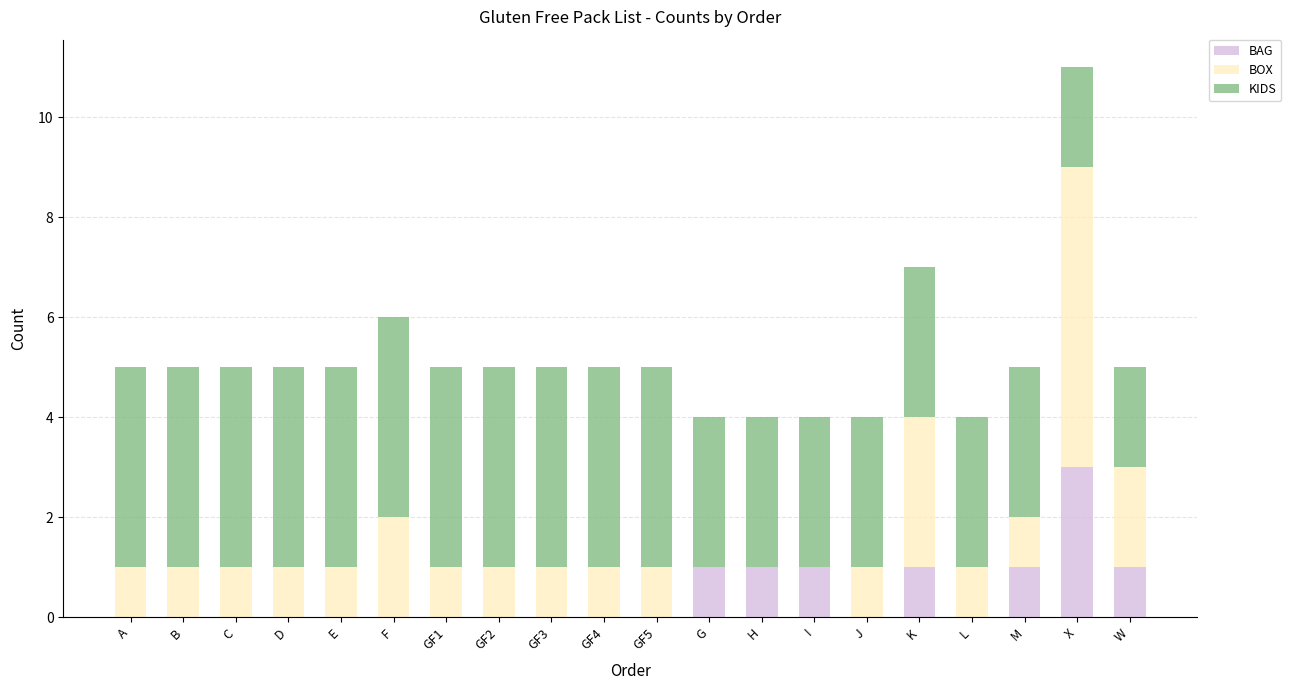

What is the maximum value for BAG?

3